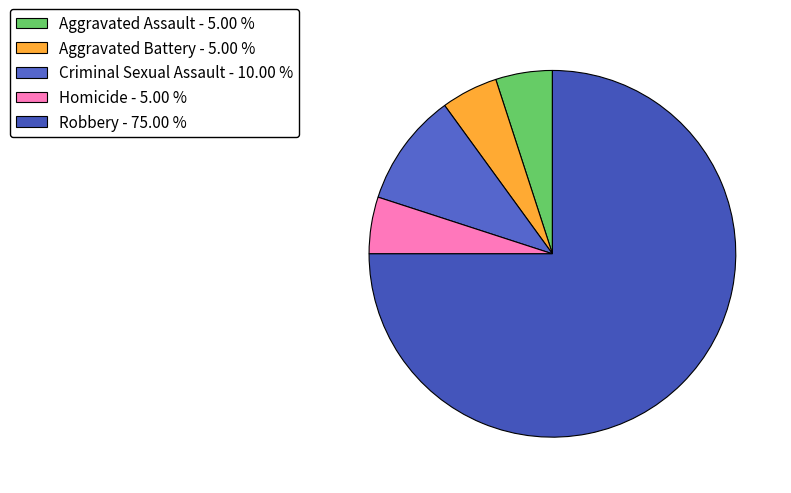

How many slices are in this pie chart?

5